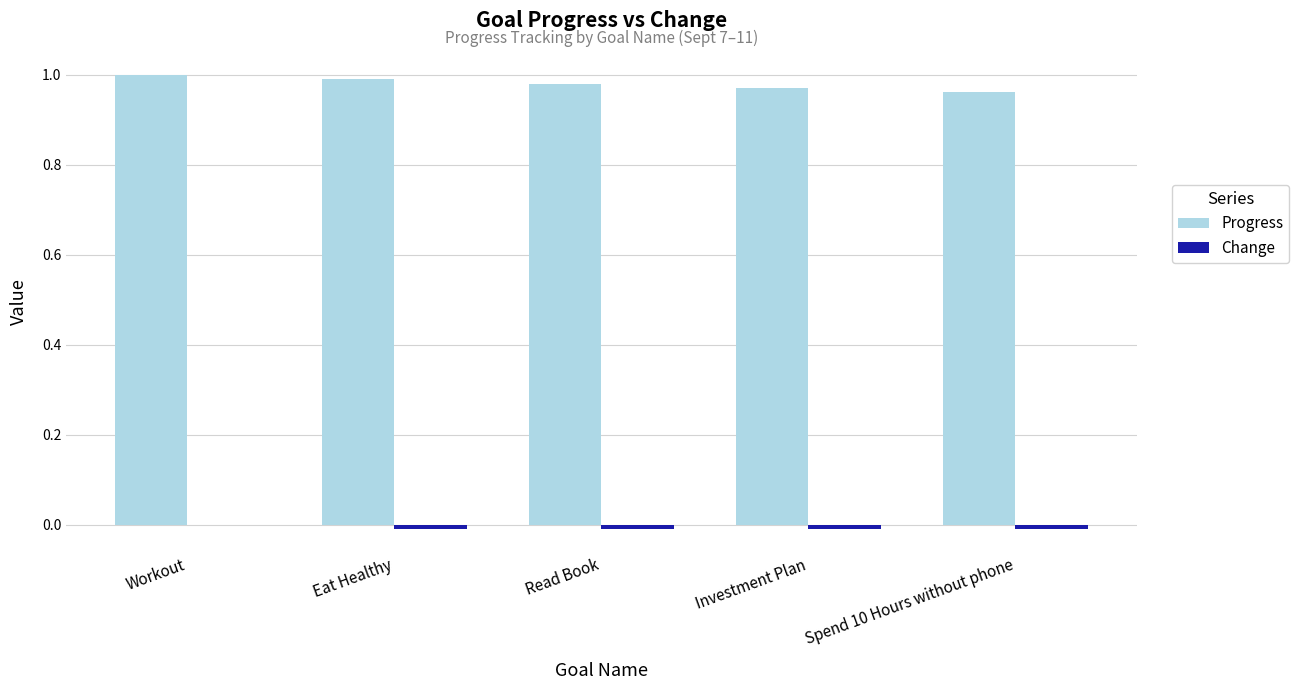

The value of Progress at Spend 10 Hours without phone is 0.4. True or false?

False